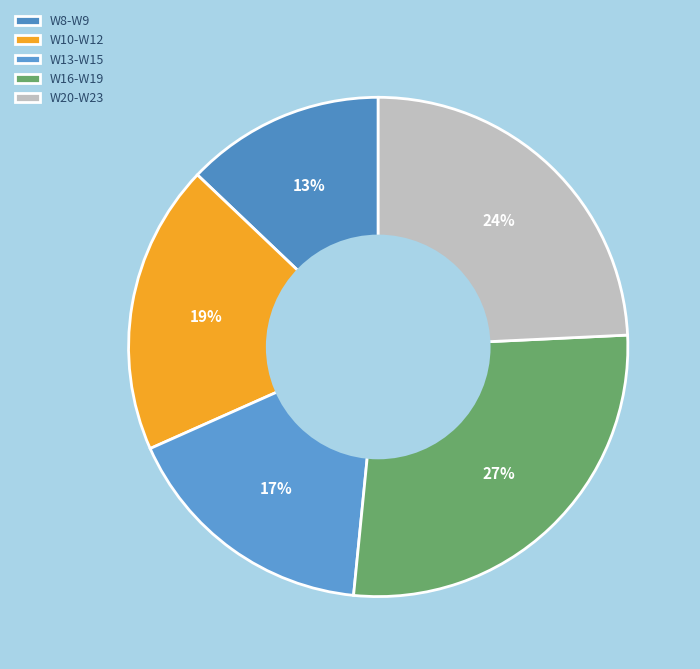

What is the smallest slice in the pie chart?

W8-W9